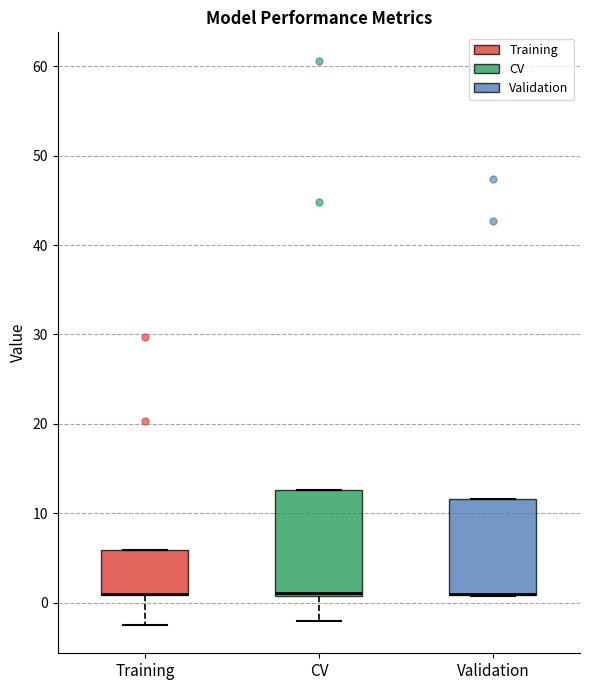

Which box is the tallest, from its lower edge to its upper edge?

CV